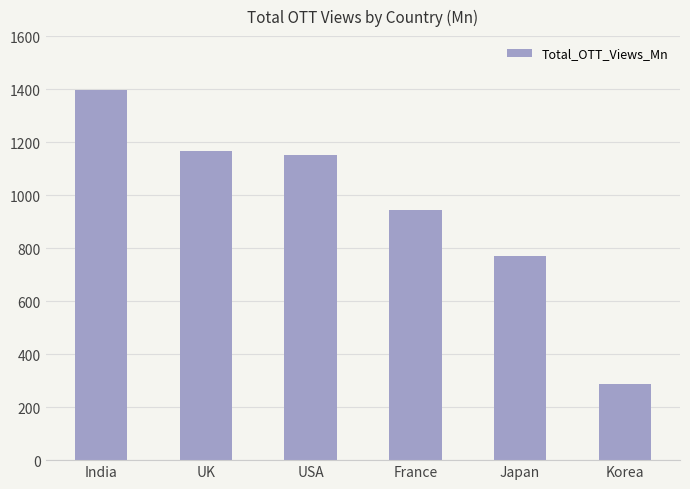

What is the minimum value shown in the chart?

289